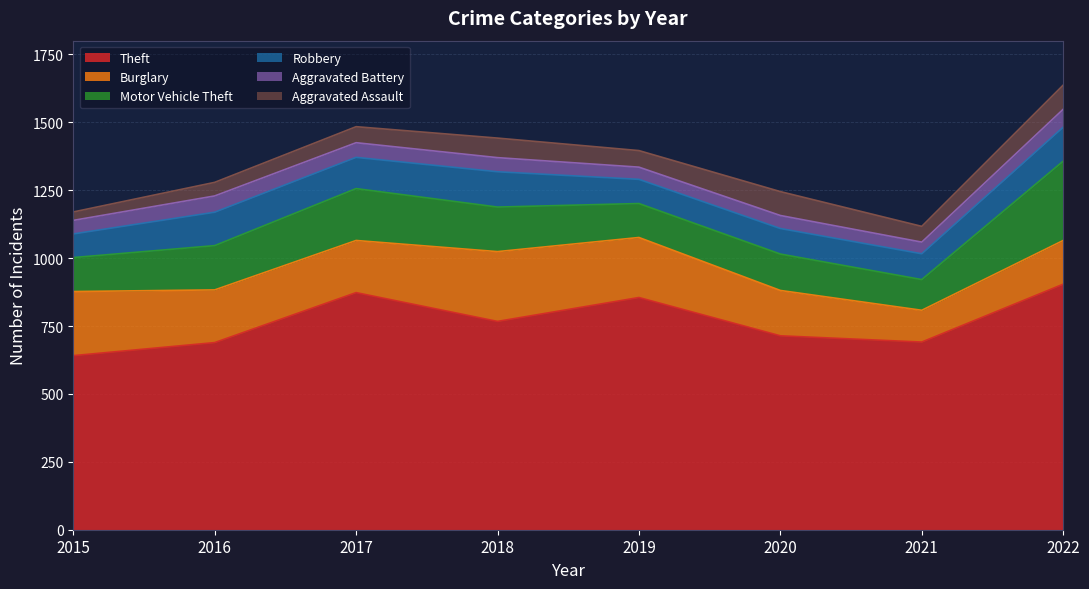

How many data points in Aggravated Battery are above 52?

3